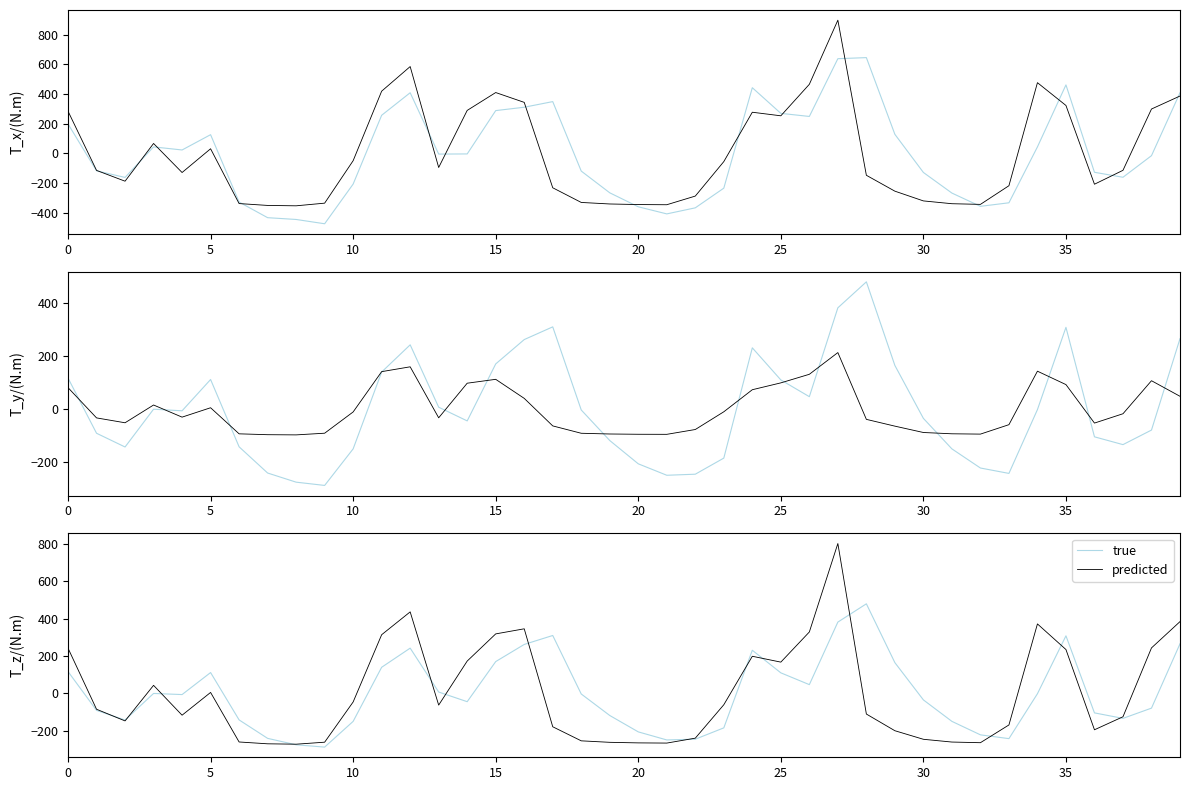

How many values in predicted are below zero?

24